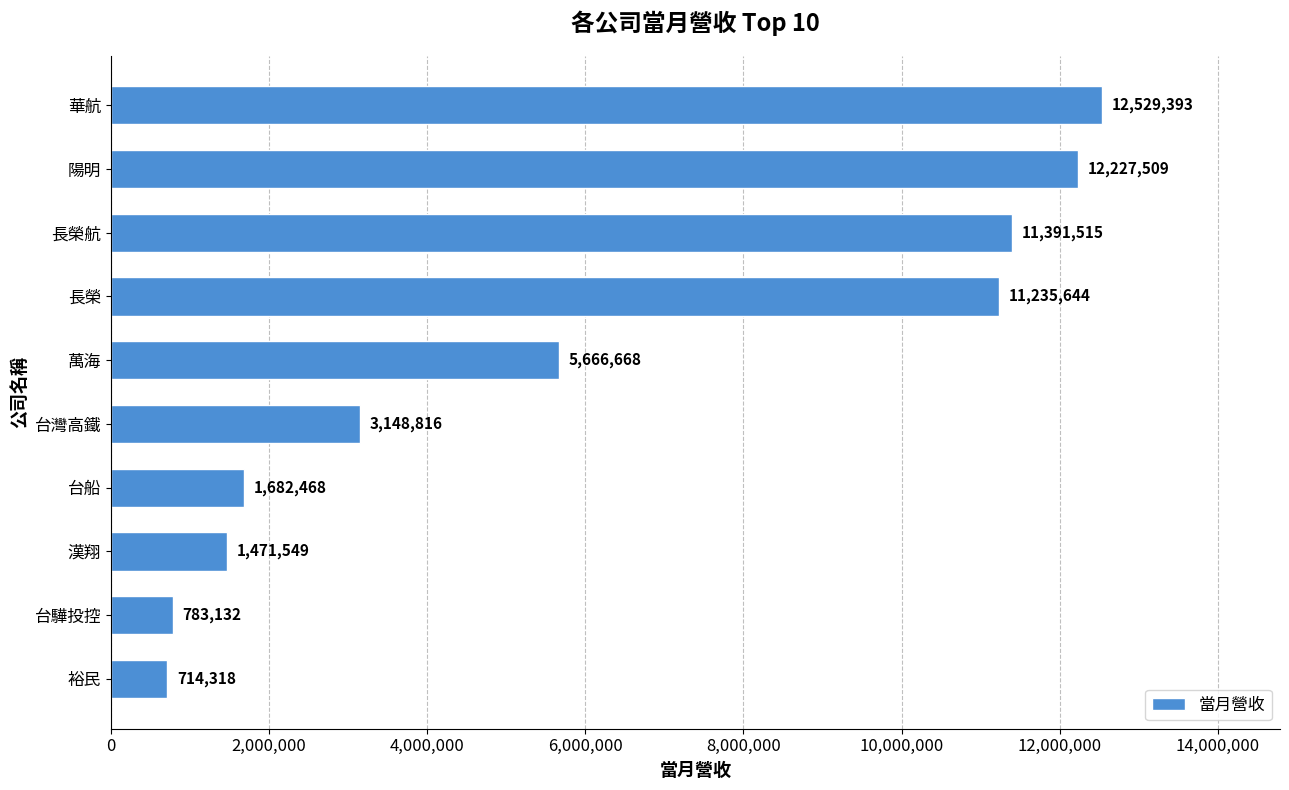

Rank the categories by value from lowest to highest.

裕民, 台驊投控, 漢翔, 台船, 台灣高鐵, 萬海, 長榮, 長榮航, 陽明, 華航